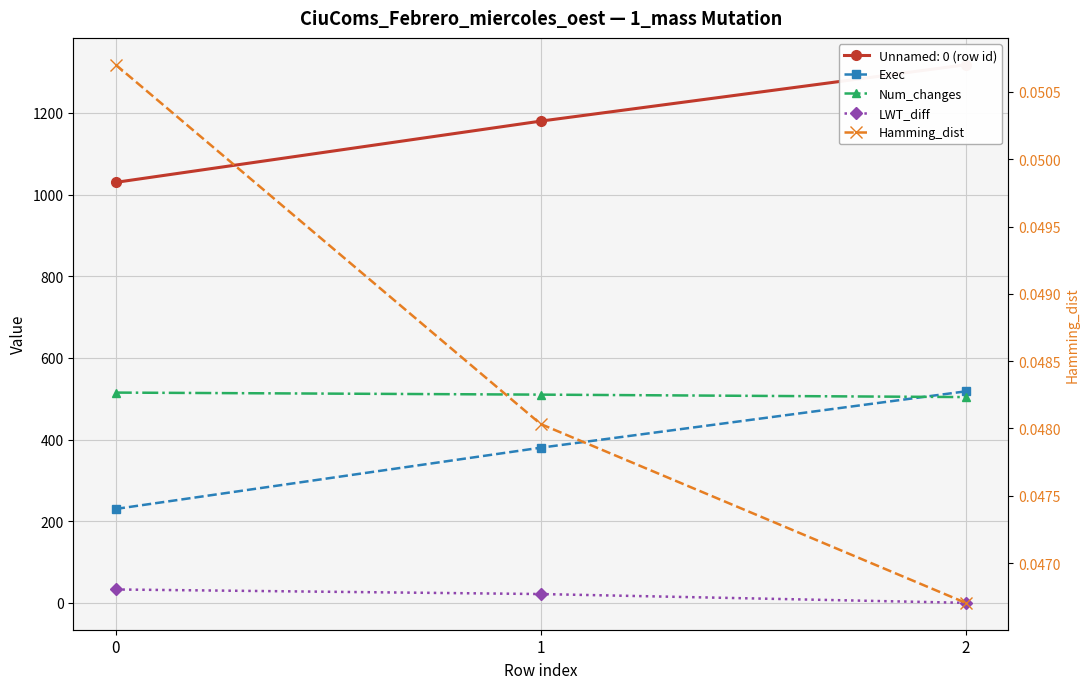

Is this an area chart (filled region under the line)?

No